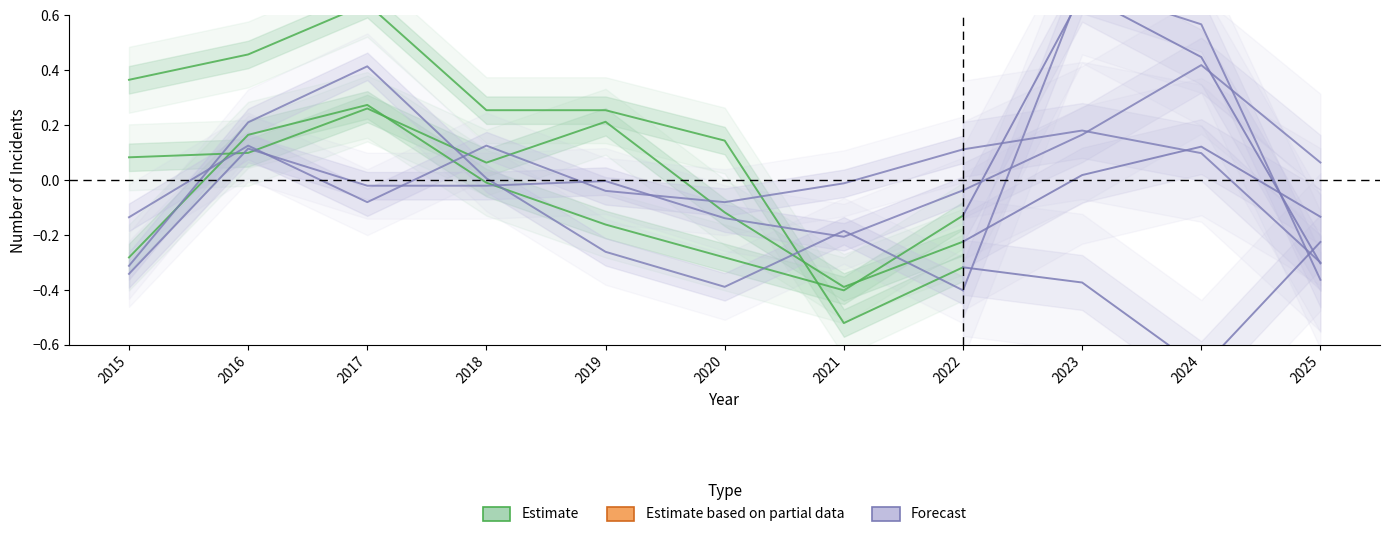

Where is the data nearest to the value 0?

2018